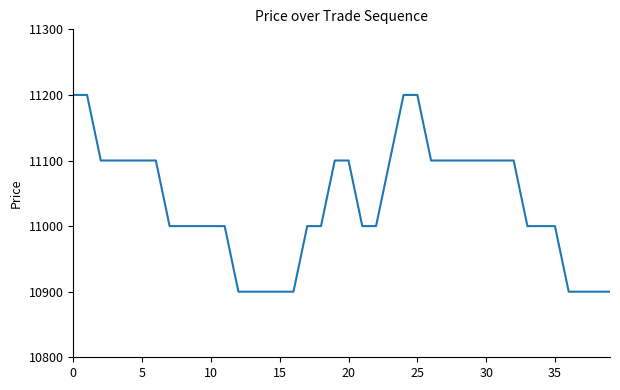

What is the maximum value shown in the chart?

11200